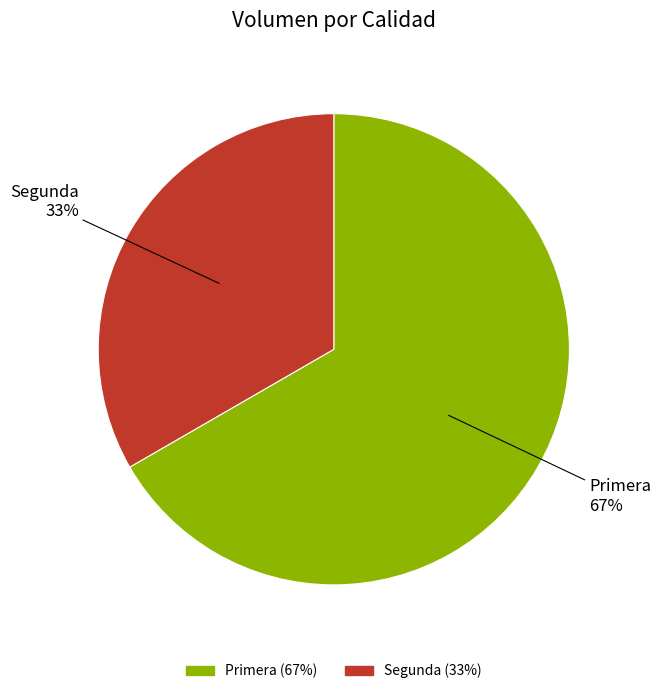

To the nearest percent, what is the average slice percentage?

50%